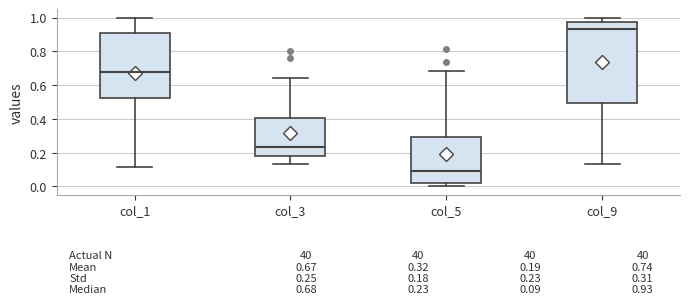

Which box has the lowest median line?

col_5